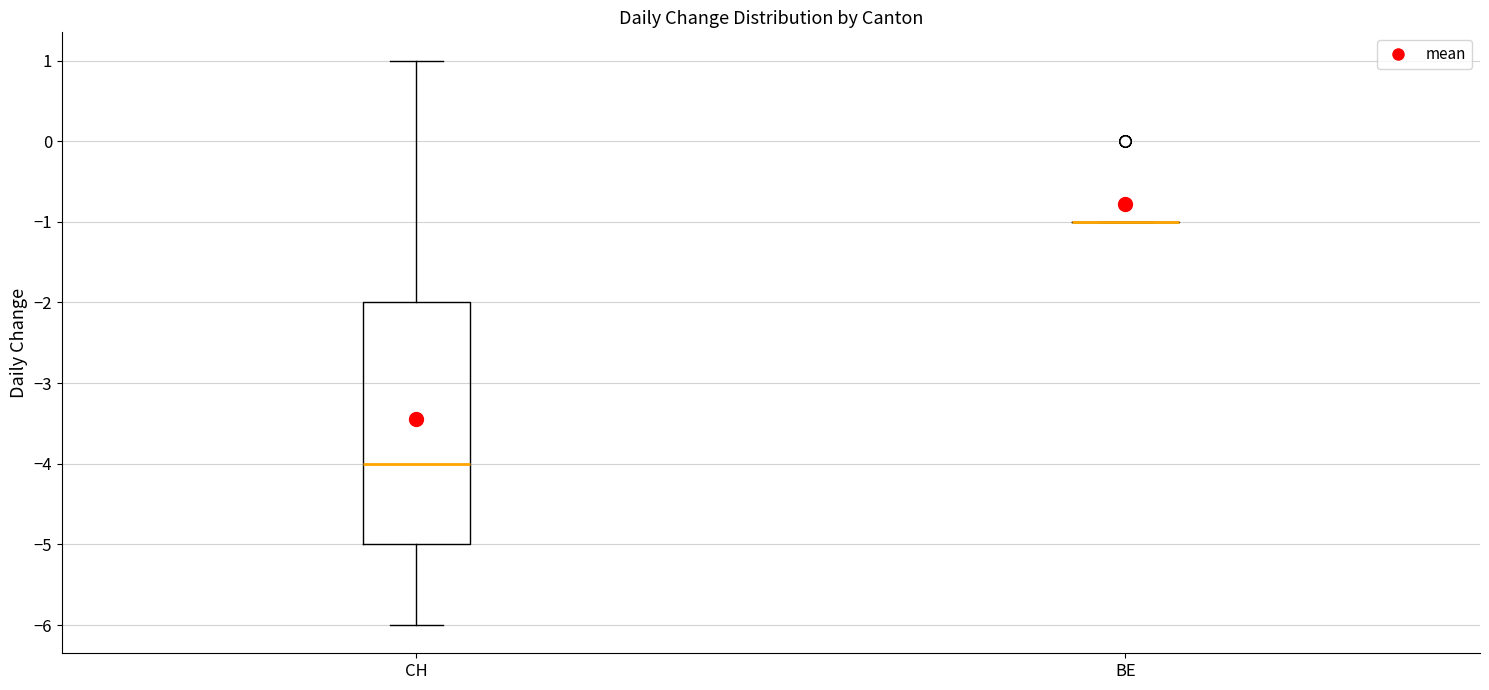

Comparing the boxes themselves (not the whiskers), which one is the tallest?

CH